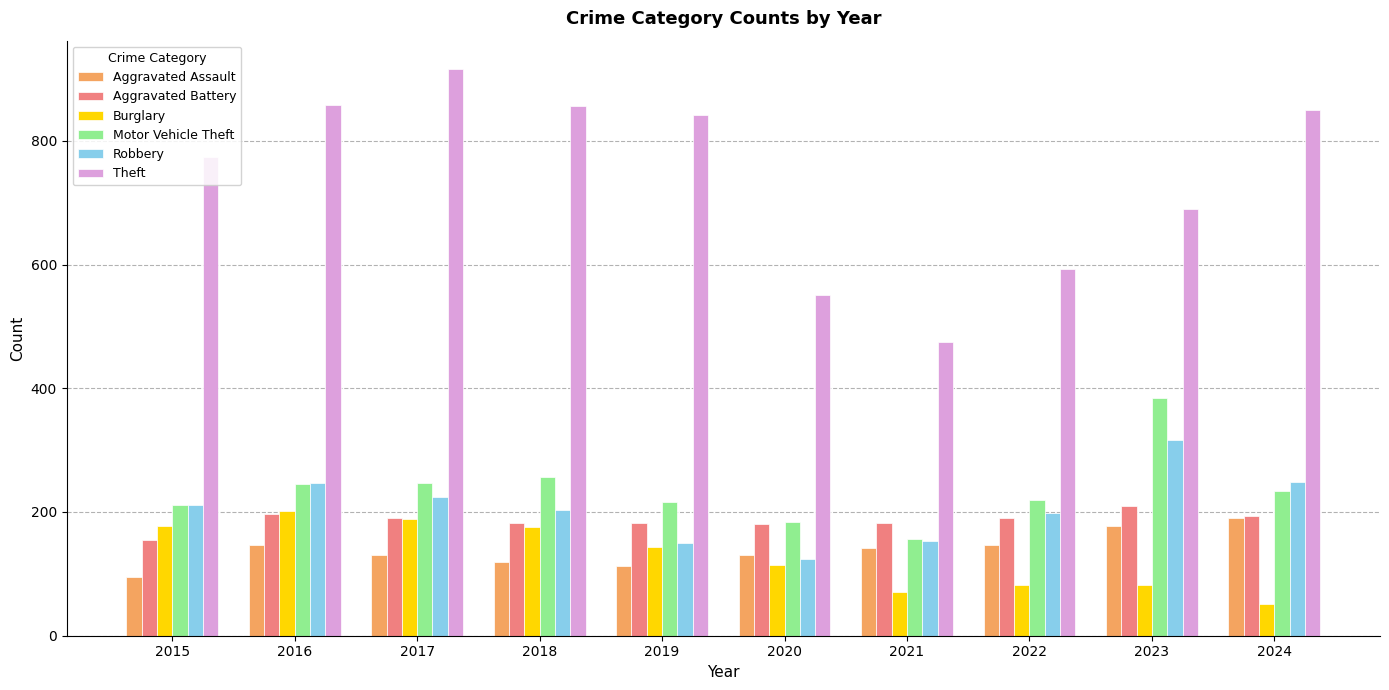

How many groups of bars are there?

10